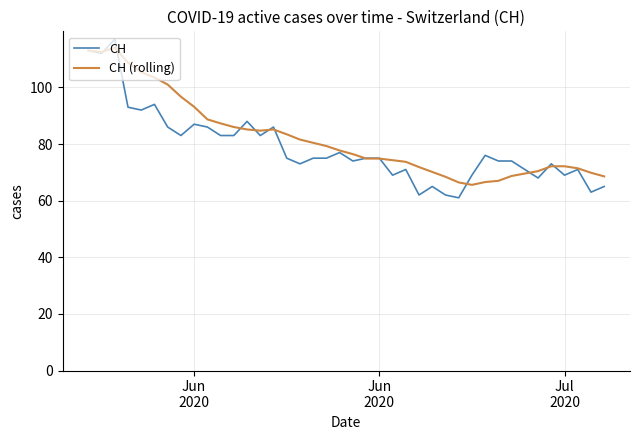

What is the highest value of the CH (rolling) series?

114.0